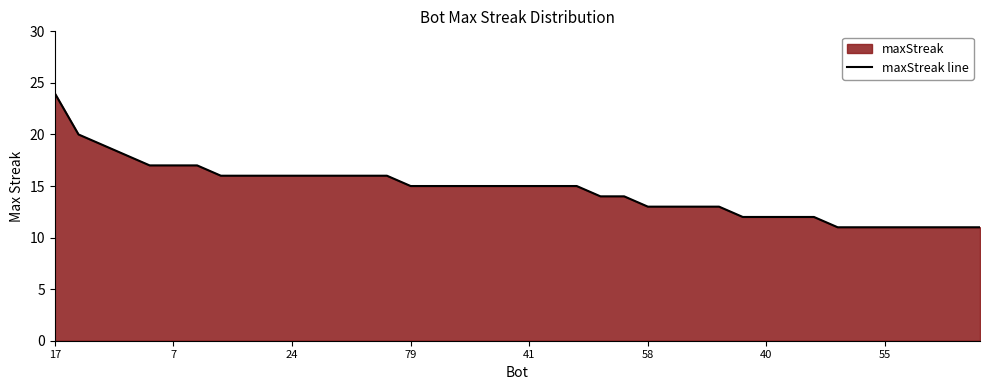

True or false: the data has more than 2 interior local peaks.

False